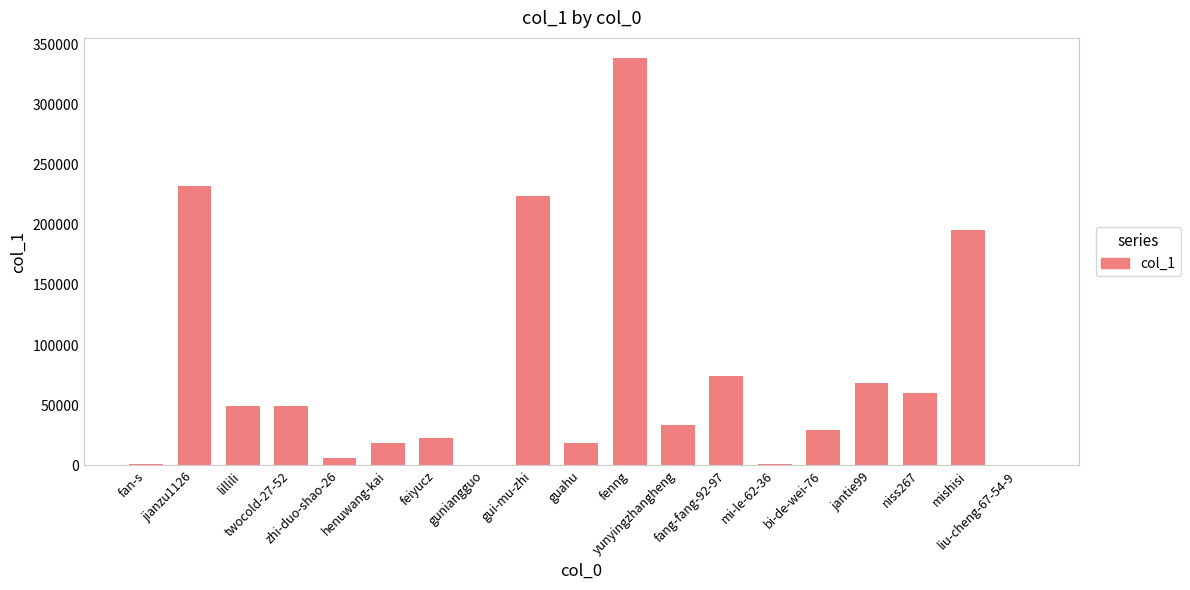

Where does the data first go above 33835?

jianzu1126